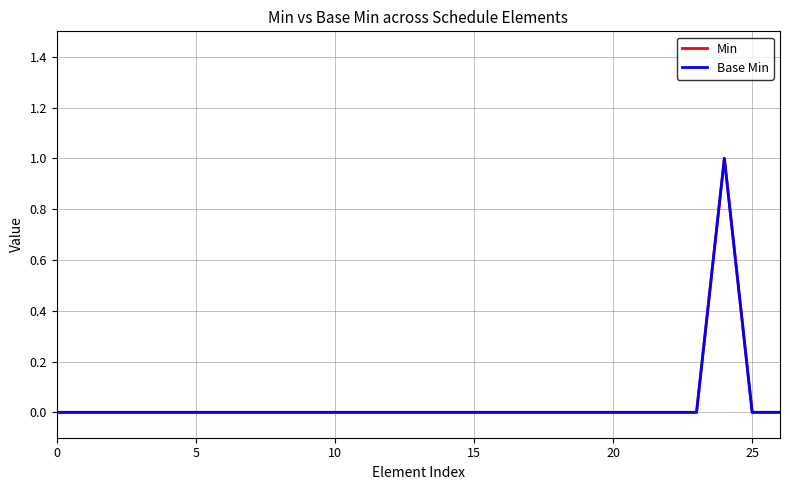

Does the chart display data point markers on the line(s)?

No